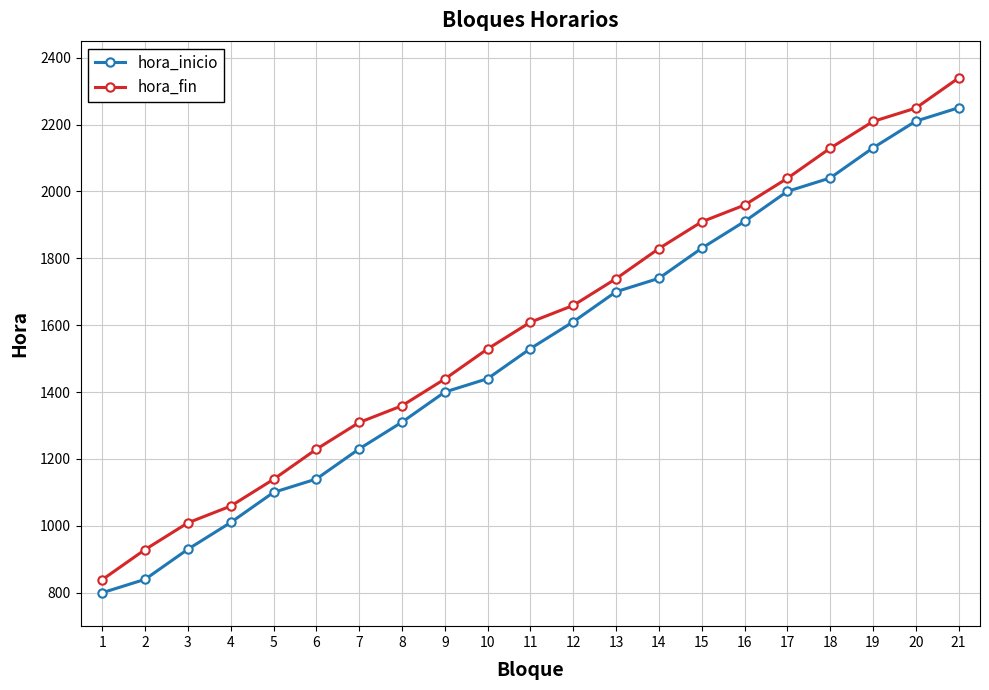

Does the chart display data point markers on the line(s)?

Yes